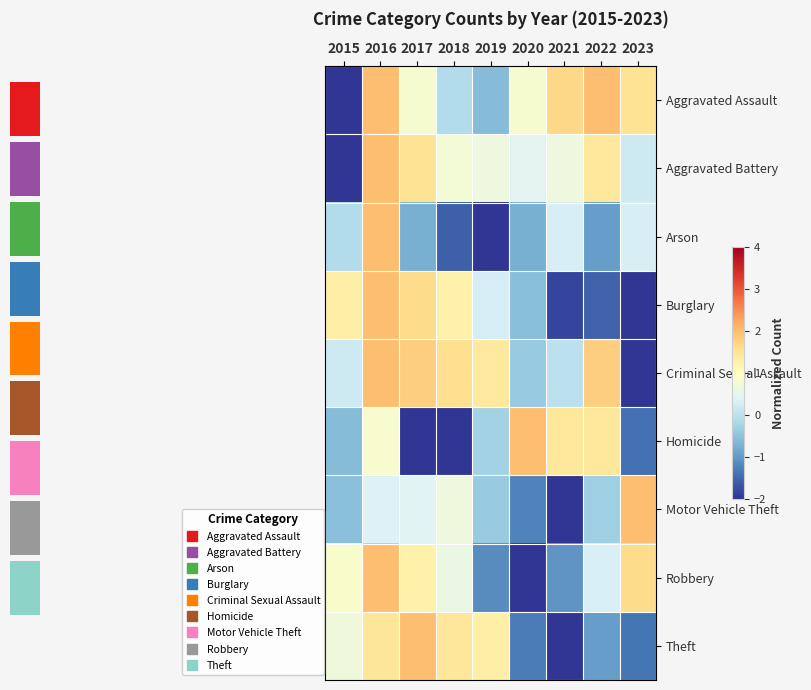

Rank the series at 2015 from lowest to highest value.

Aggravated Assault, Aggravated Battery, Homicide, Motor Vehicle Theft, Arson, Criminal Sexual Assault, Theft, Robbery, Burglary